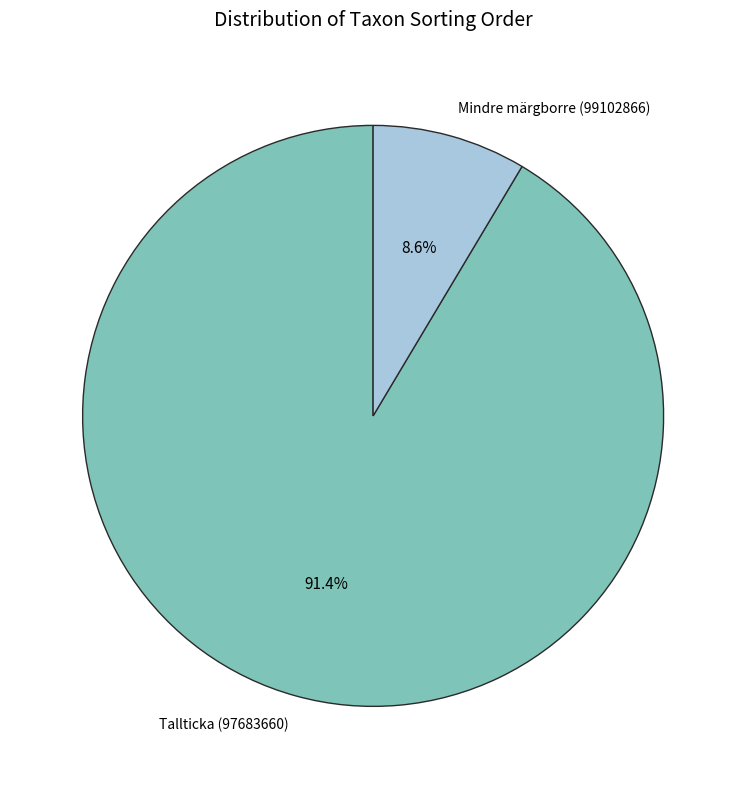

To the nearest percent, what is the difference between the largest and smallest slice percentages?

83%